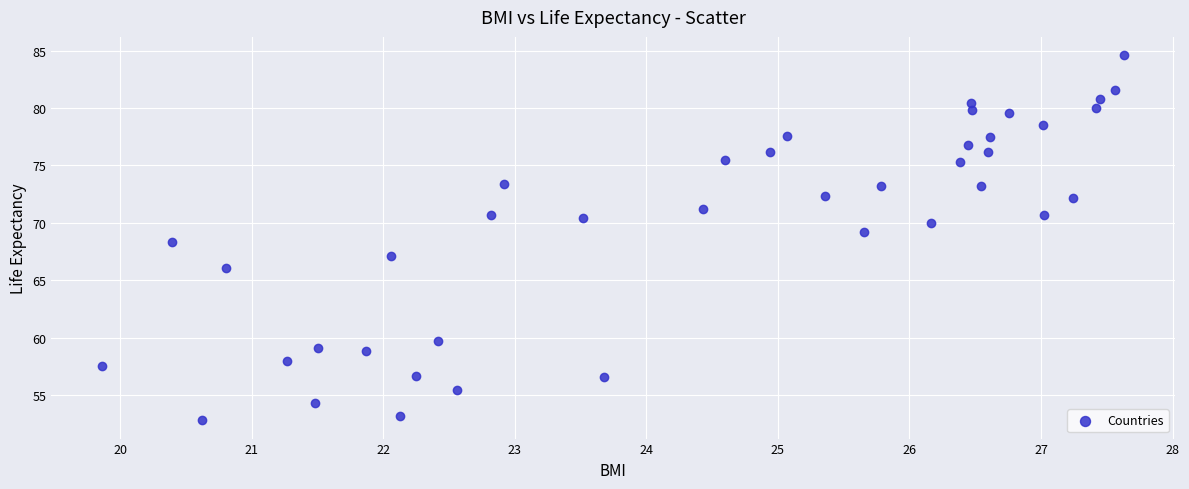

What is the range of Y values (max minus min)?

31.8